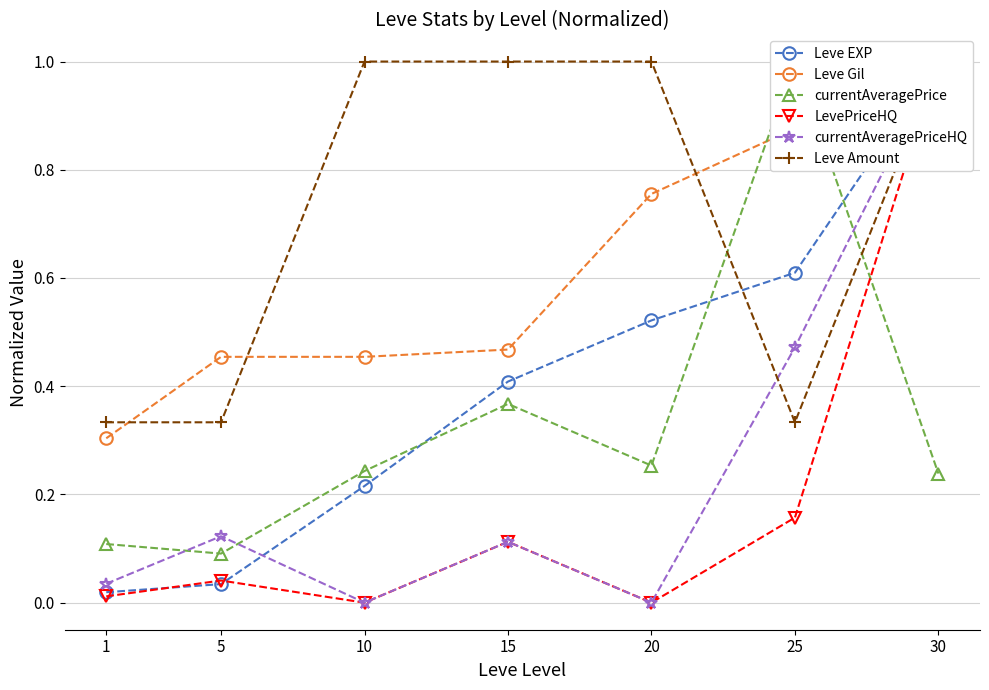

Which series ends up on top after the final intersection of LevePriceHQ and currentAveragePrice?

LevePriceHQ